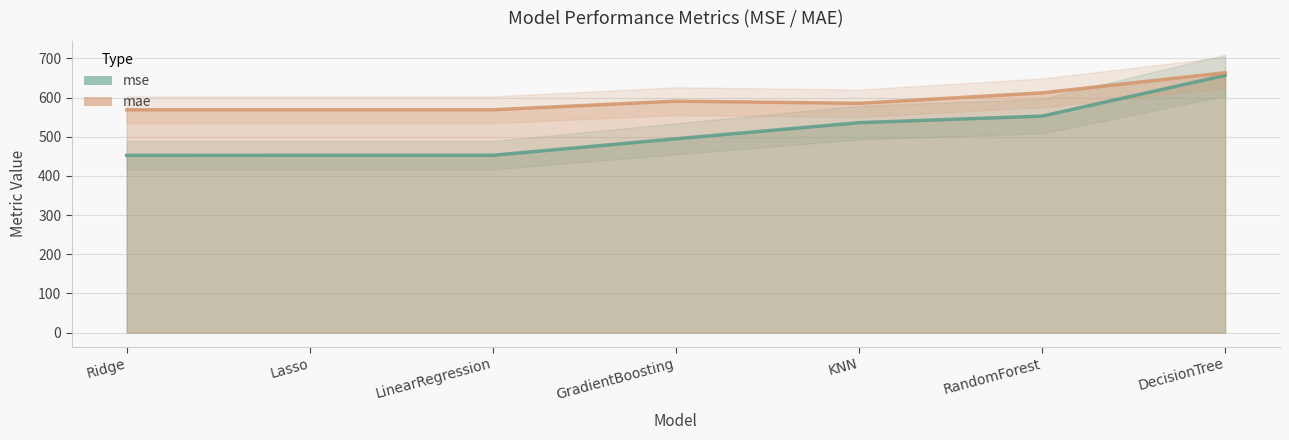

What is the difference between the mae values at Ridge and GradientBoosting?

22.0